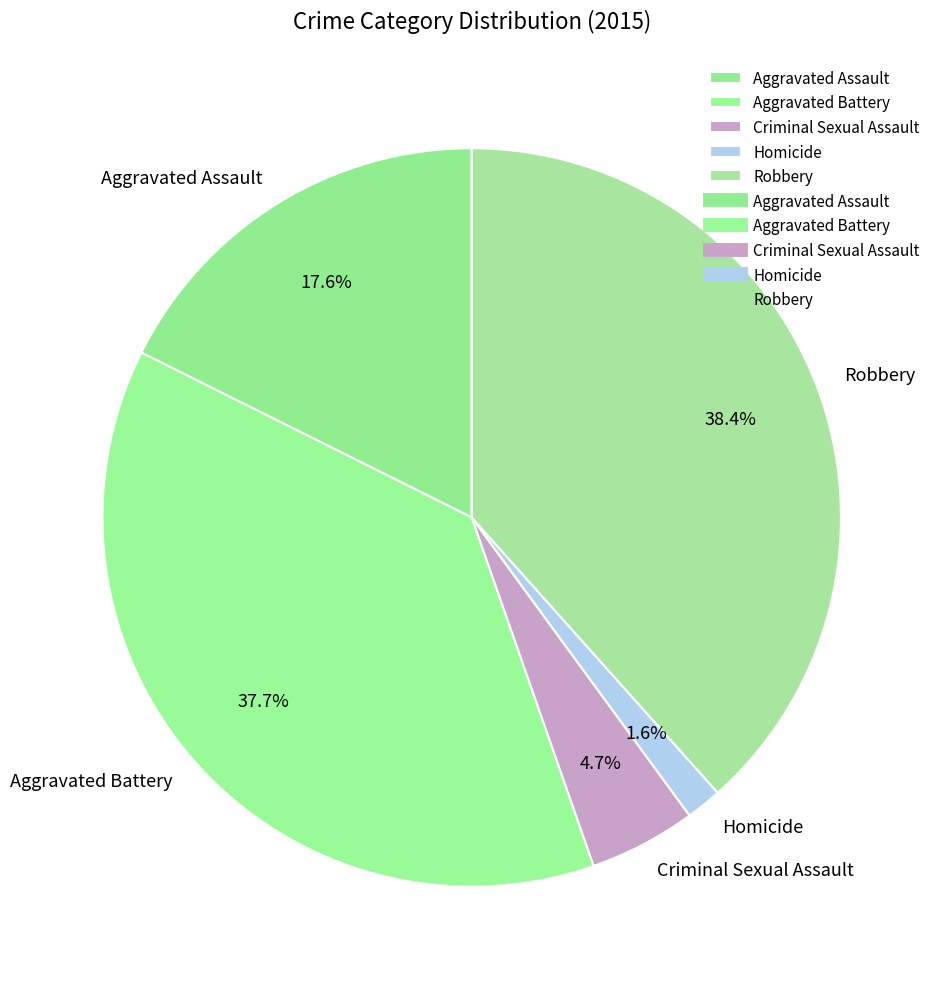

True or false: Robbery accounts for 38% of the total.

True